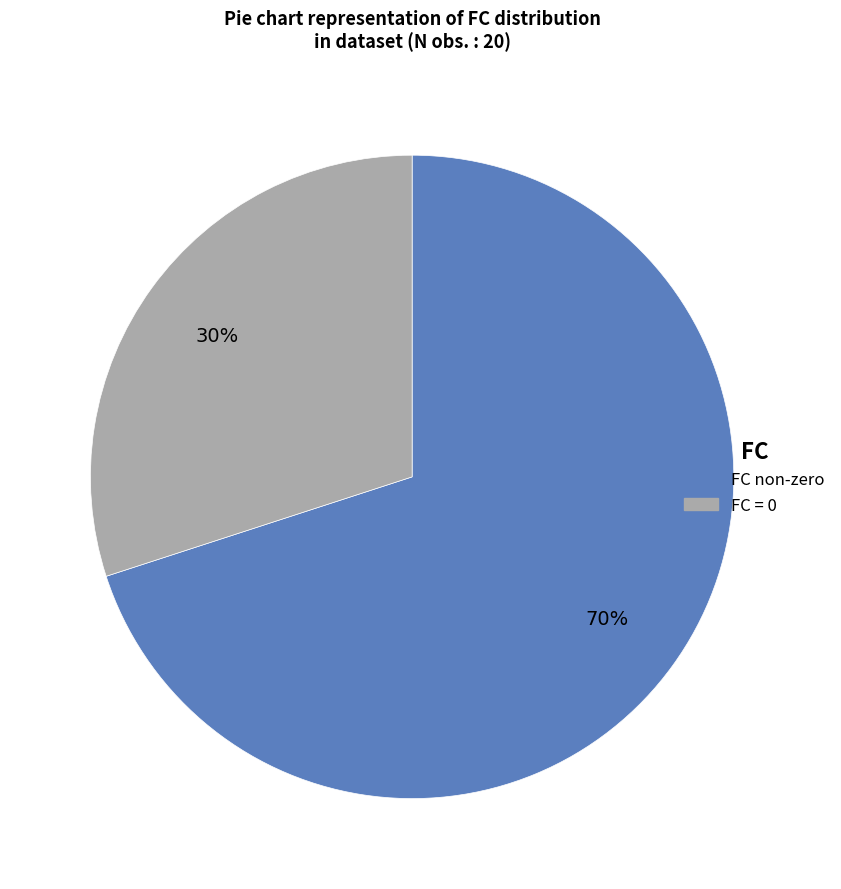

To the nearest percent, what is the average slice percentage?

50%